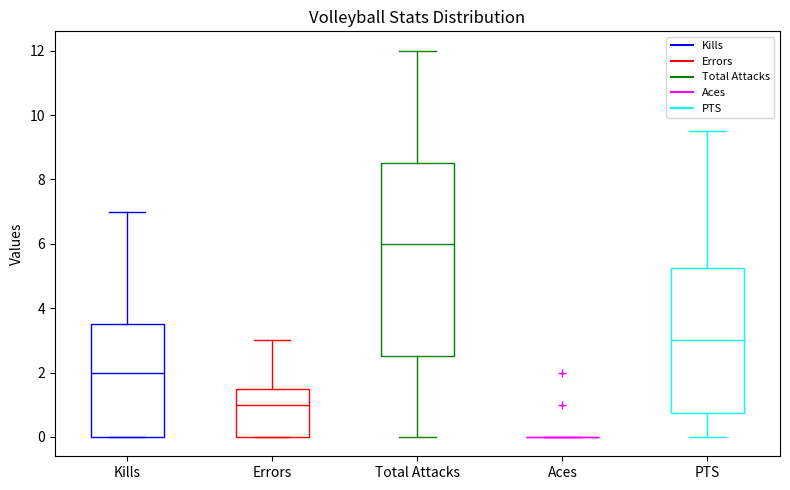

Reading left to right, read every box against the y-axis: the position of its median line, the range the box covers, and the ends of its whiskers. The values are not printed on the chart, so give them approximately, as read against the axis.

Kills: median 2.0, box 0.0 to 3.6, whiskers 0.0 to 7.0
Errors: median 1.0, box 0.0 to 1.6, whiskers 0.0 to 3.0
Total Attacks: median 6.0, box 2.6 to 8.6, whiskers 0.0 to 12.0
Aces: box collapsed to a line at 0.0, whiskers 0.0 to 0.0
PTS: median 3.0, box 0.8 to 5.2, whiskers 0.0 to 9.6